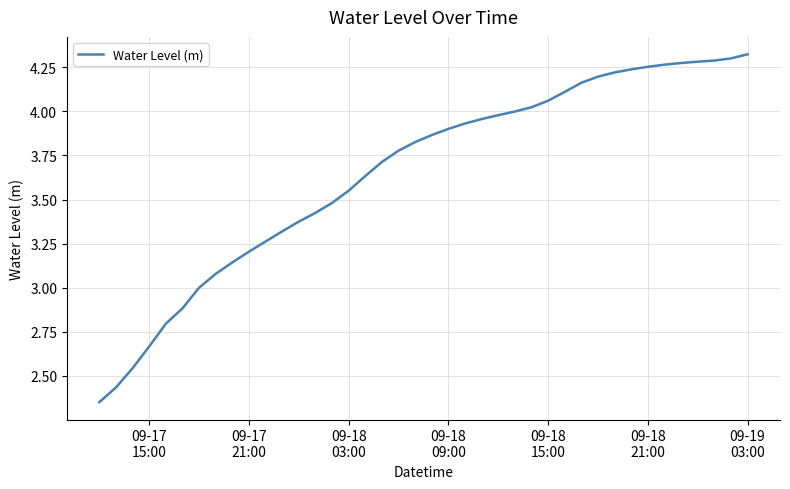

What is the difference between the maximum and minimum values?

2.0